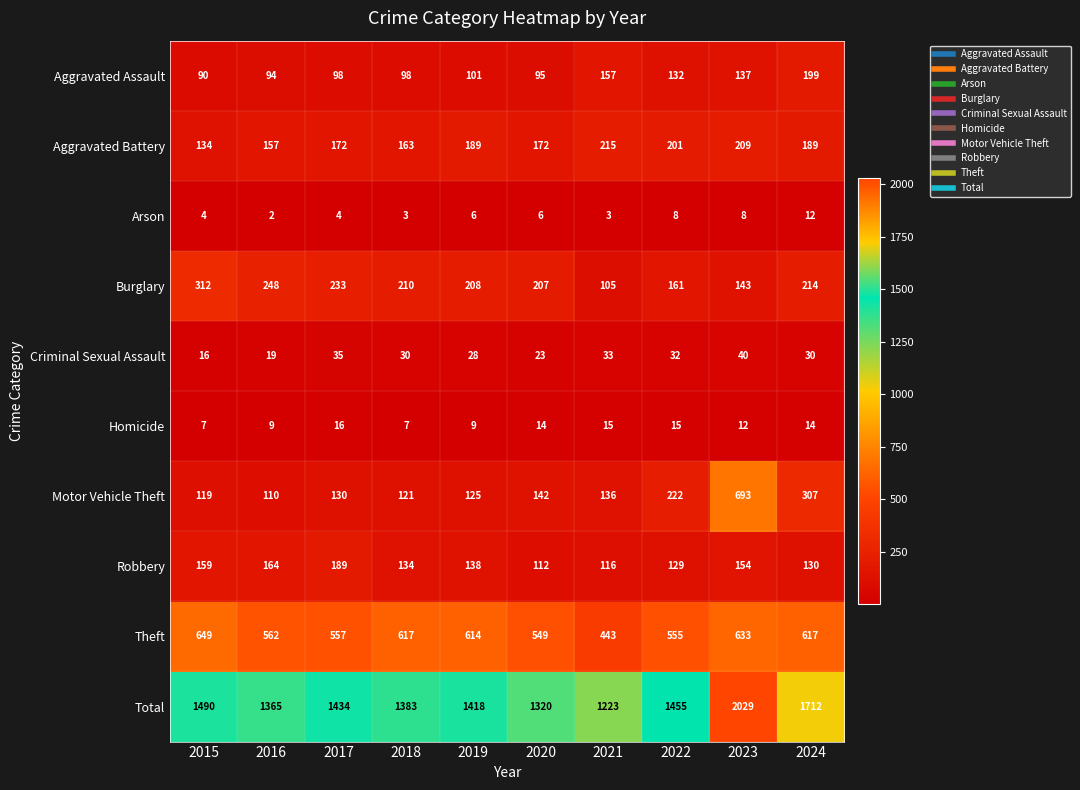

At which category is the sum across all series the highest?

2023